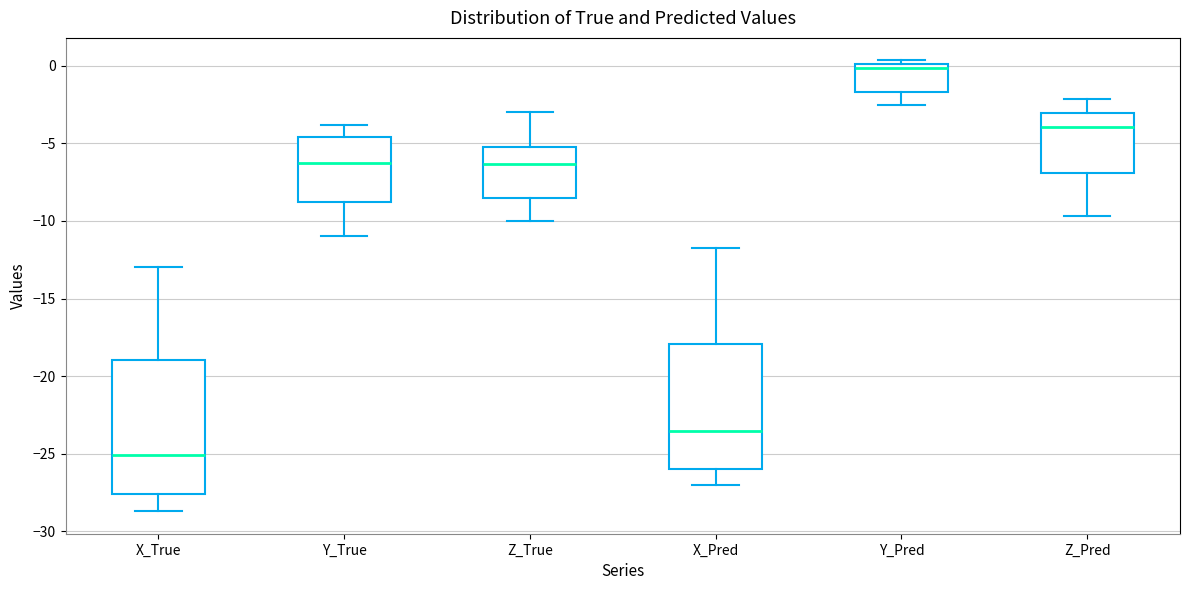

Reading left to right, transcribe this box plot: for each box, give where its median line is, the range the box spans, and where its two whiskers end, as read against the y-axis. The values are not printed on the chart, so give them approximately, as read against the axis.

X_True: median -25.0, box -27.5 to -19.0, whiskers -28.5 to -13.0
Y_True: median -6.5, box -9.0 to -4.5, whiskers -11.0 to -4.0
Z_True: median -6.5, box -8.5 to -5.0, whiskers -10.0 to -3.0
X_Pred: median -23.5, box -26.0 to -18.0, whiskers -27.0 to -12.0
Y_Pred: median 0.0 (just below the box's upper edge), box -1.5 to 0.0, whiskers -2.5 to 0.5
Z_Pred: median -4.0, box -7.0 to -3.0, whiskers -9.5 to -2.0